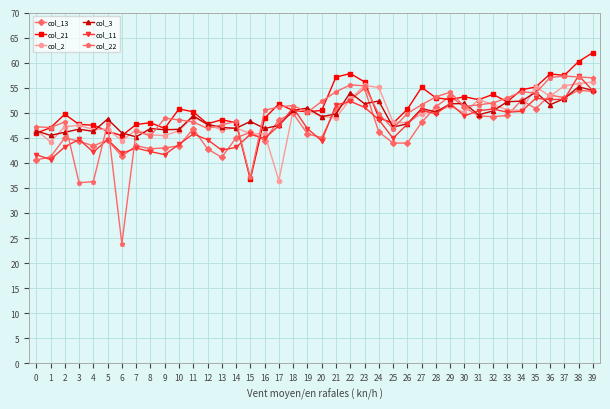

True or false: col_22 has a value of 57.1 at 38.

True